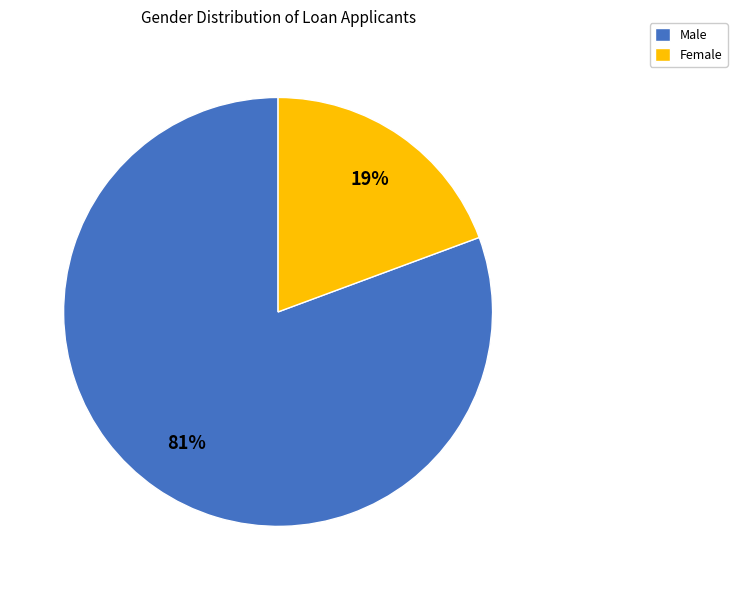

Combined, do Male and Female account for over 50%?

Yes